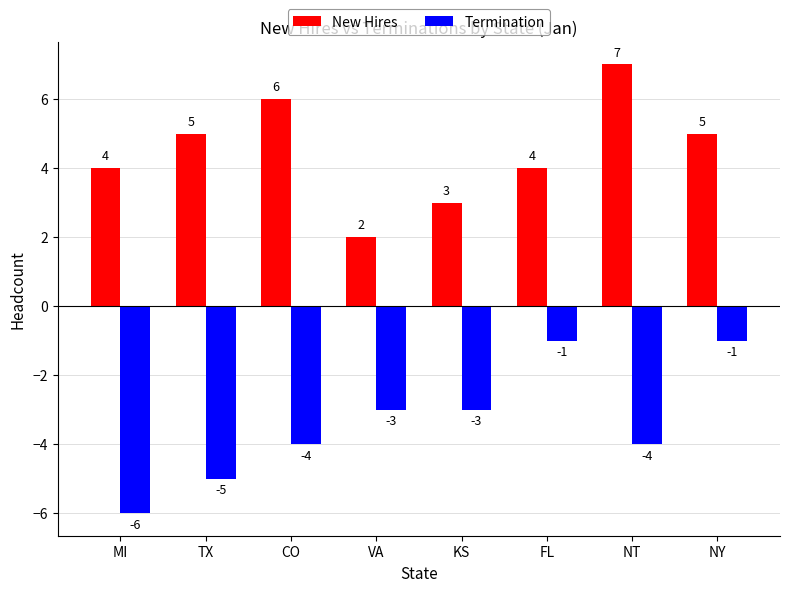

Rank the series by their average value, from lowest to highest.

Termination, New Hires